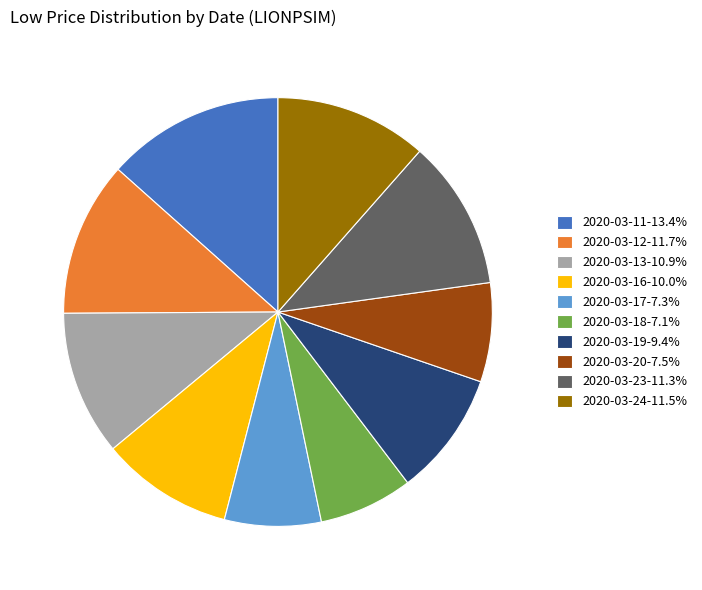

The 2020-03-19 slice represents 1% of the pie. True or false?

False